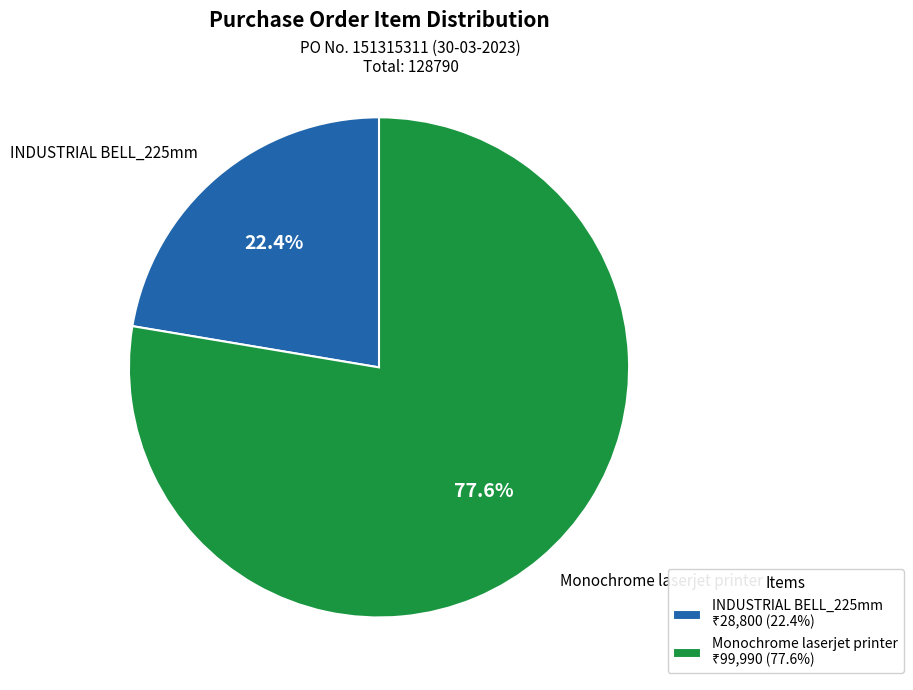

To the nearest percent, what is the average slice percentage?

50%